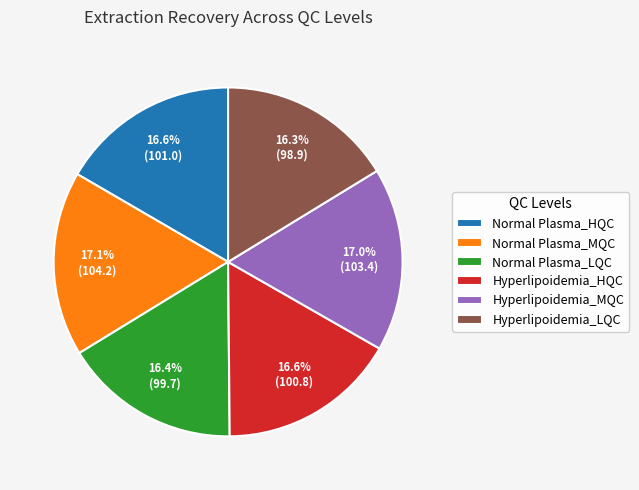

What percentage is the Normal Plasma_LQC slice, to the nearest percent?

16%